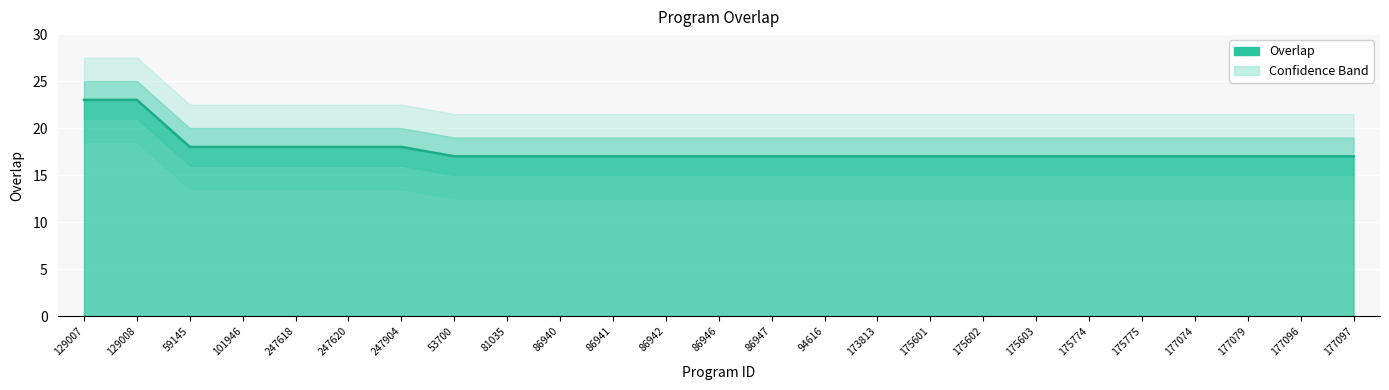

Count the number of categories in the chart.

25